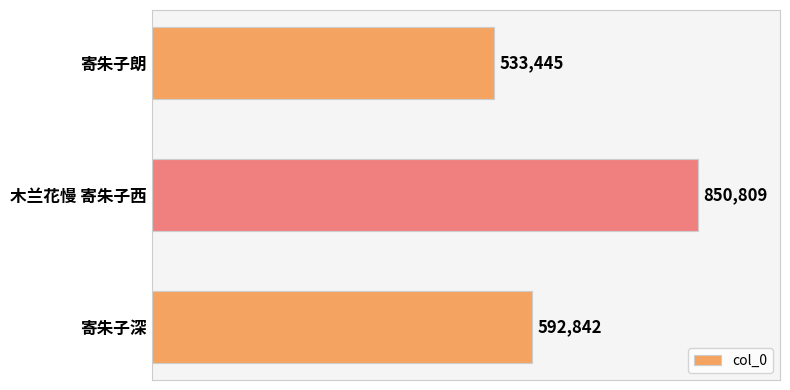

The value at 寄朱子朗 is 533445. True or false?

True